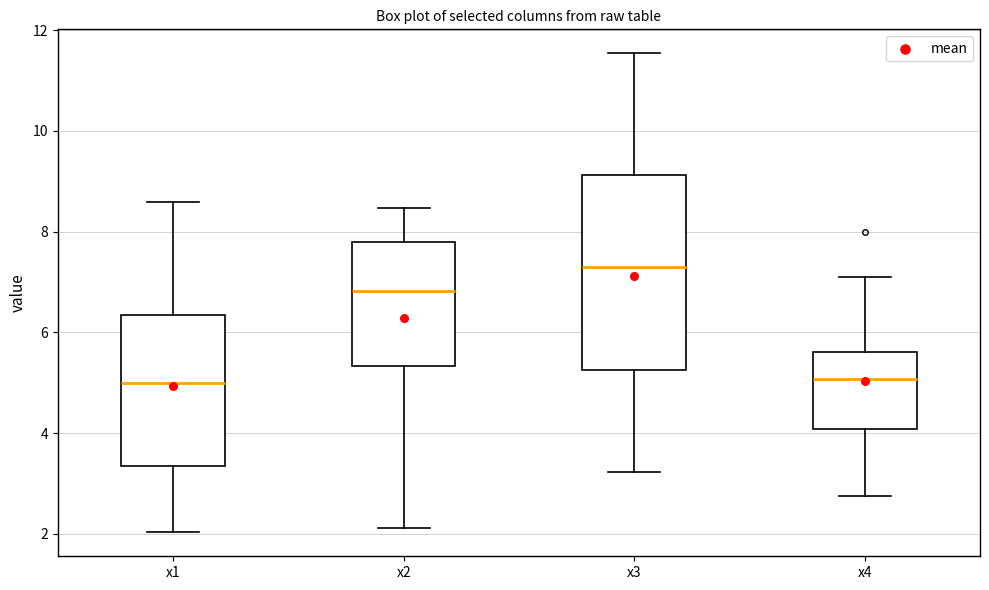

Where does the median line of the box for x3 sit on the y-axis? The values are not printed on the chart, so give them approximately, as read against the axis.

7.2